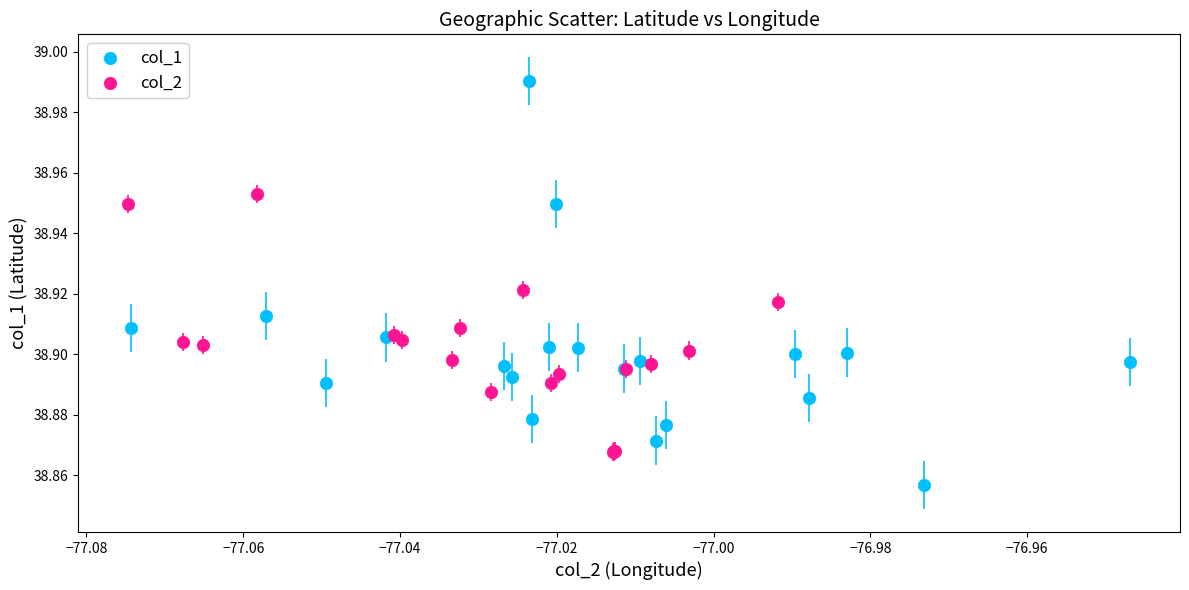

Which series has the widest spread of Y values?

col_1